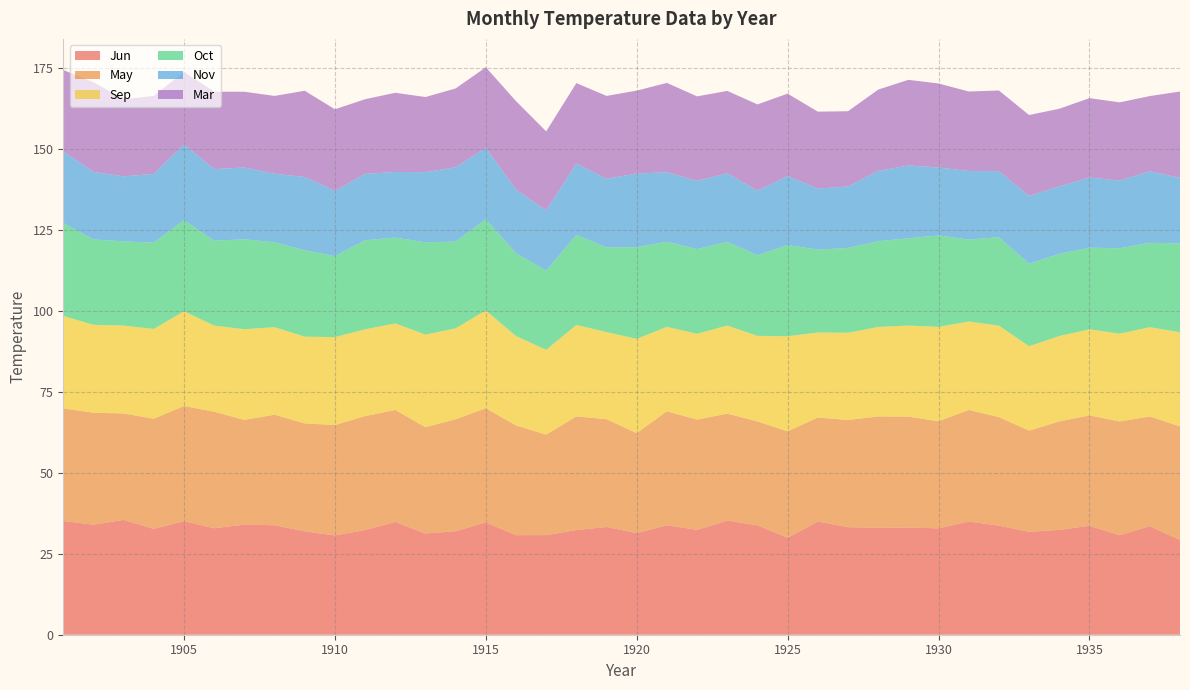

Reading left to right, transcribe all the data shown in this chart.

Jun: 35.2	34.0	35.5	32.7	35.1	32.9	34.0	33.8	31.9	30.7	32.4	34.9	31.3	32.0	34.7	30.8	30.8	32.3	33.3	31.4	33.8	32.4	35.3	33.8	29.9	35.0	33.2	33.0	33.1	32.9	35.0	33.7	31.8	32.4	33.7	30.7	33.6	29.3
May: 34.7	34.6	32.9	34.1	35.6	36.0	32.4	34.1	33.4	34.1	35.2	34.6	32.8	34.6	35.2	33.9	31.0	35.1	33.3	30.9	35.2	34.1	33.1	32.1	32.9	32.1	33.1	34.4	34.3	33.1	34.5	33.5	31.3	33.5	34.1	35.1	33.9	35.1
Sep: 28.6	27.2	27.2	27.7	29.3	26.6	28.0	27.1	26.8	27.2	26.8	26.7	28.6	28.1	30.2	27.6	26.2	28.3	26.9	29.1	26.1	26.5	27.2	26.4	29.4	26.3	27.0	27.6	28.1	29.2	27.3	28.3	26.1	26.4	26.6	27.1	27.6	29.1
Oct: 28.7	26.4	26.0	26.7	28.1	26.3	27.8	26.2	26.7	25.1	27.5	26.5	28.5	26.8	28.2	25.6	24.5	27.8	26.2	28.4	26.3	26.2	25.9	24.9	28.2	25.6	26.2	26.5	27.0	28.3	25.3	27.3	25.5	25.4	25.2	26.4	26.1	27.5
Nov: 22.1	20.9	20.1	21.3	23.4	22.1	22.2	21.2	22.6	20.2	20.5	20.3	21.7	23.0	22.1	19.6	18.6	22.1	21.2	22.8	21.5	21.1	21.2	19.9	21.3	18.9	19.0	21.7	22.5	21.0	21.2	20.4	21.0	20.9	21.7	20.9	22.1	20.3
Mar: 25.2	27.7	23.8	24.1	22.4	23.9	23.4	24.1	26.7	25.2	23.1	24.5	23.2	24.4	24.9	27.4	24.4	24.9	25.6	25.6	27.6	26.1	25.5	26.7	25.5	23.8	23.3	25.1	26.5	26.0	24.6	24.9	25.0	24.0	24.5	24.2	23.2	26.7